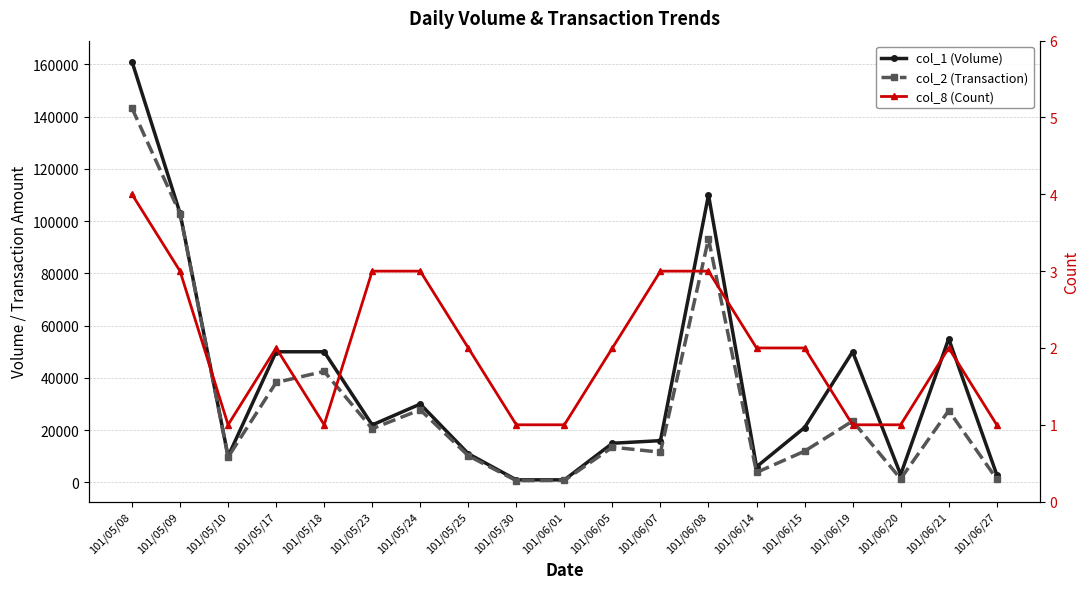

True or false: col_8 (Count) and col_1 (Volume) cross at least once.

False